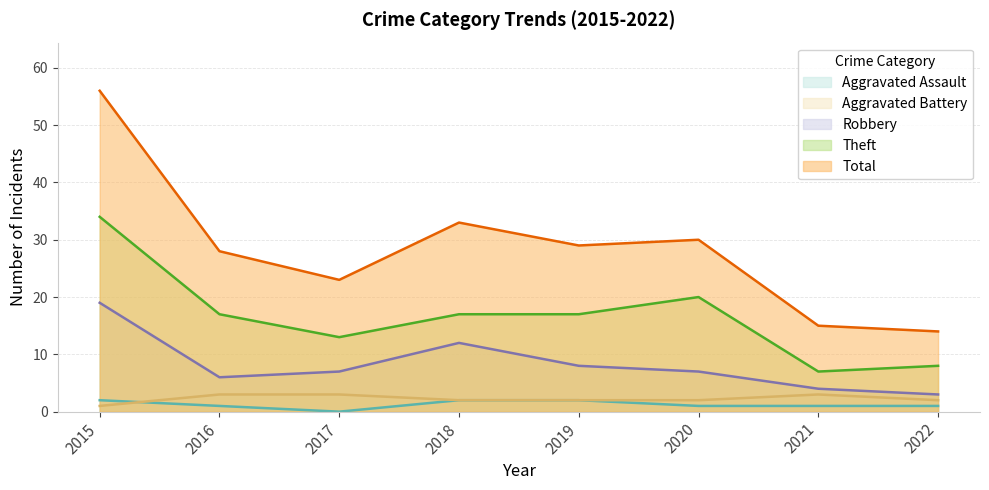

Which category has the highest value in the Theft series?

2015